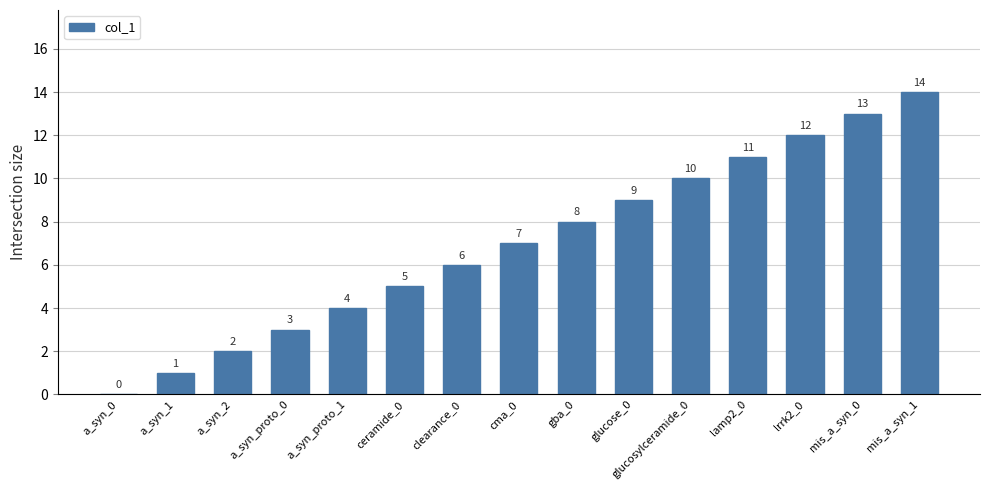

Which label corresponds to the largest value in the chart?

mis_a_syn_1